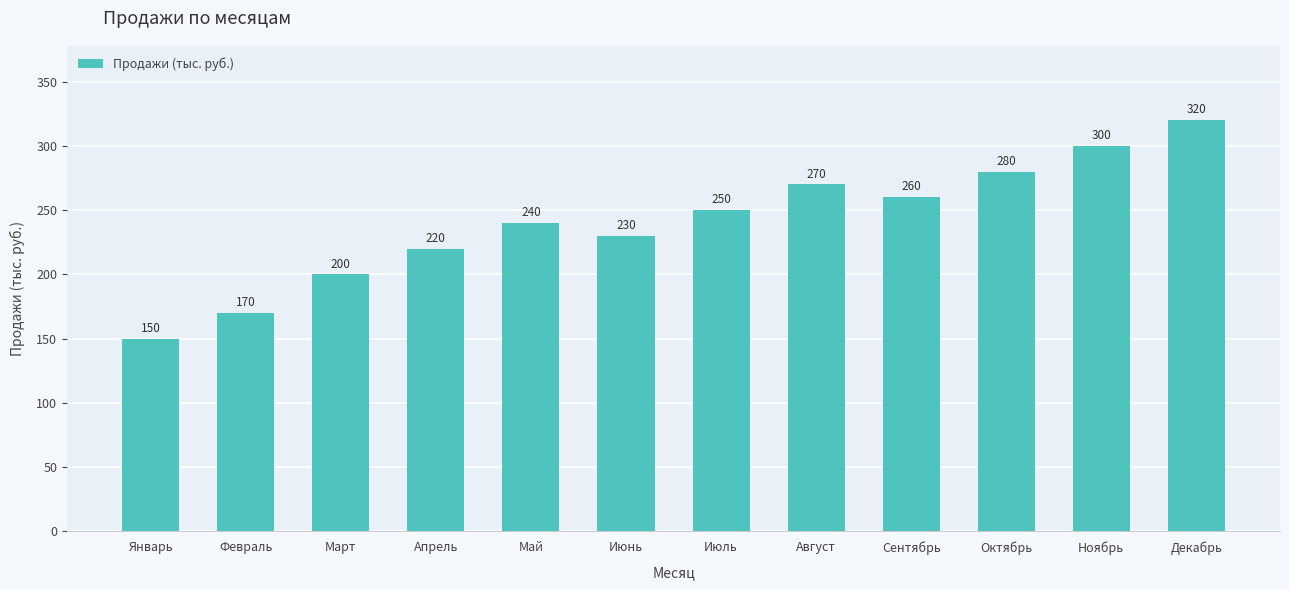

How many data points does each series have?

12